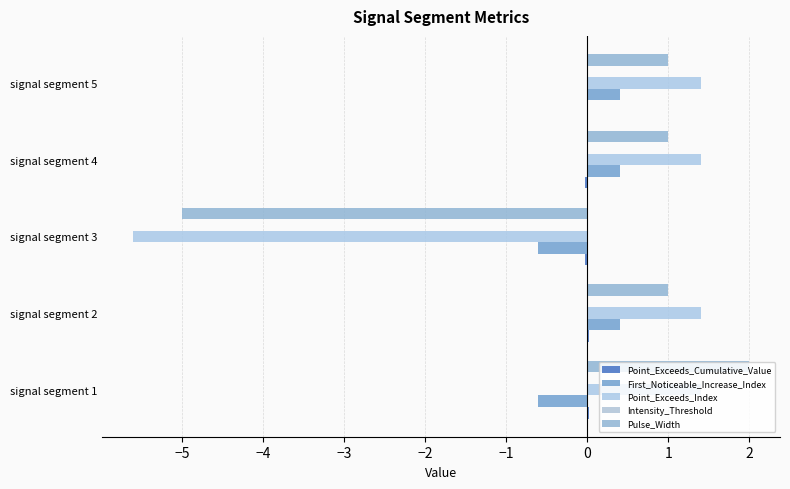

What is the value of the Intensity_Threshold bar at the 1st from the left?

0.1